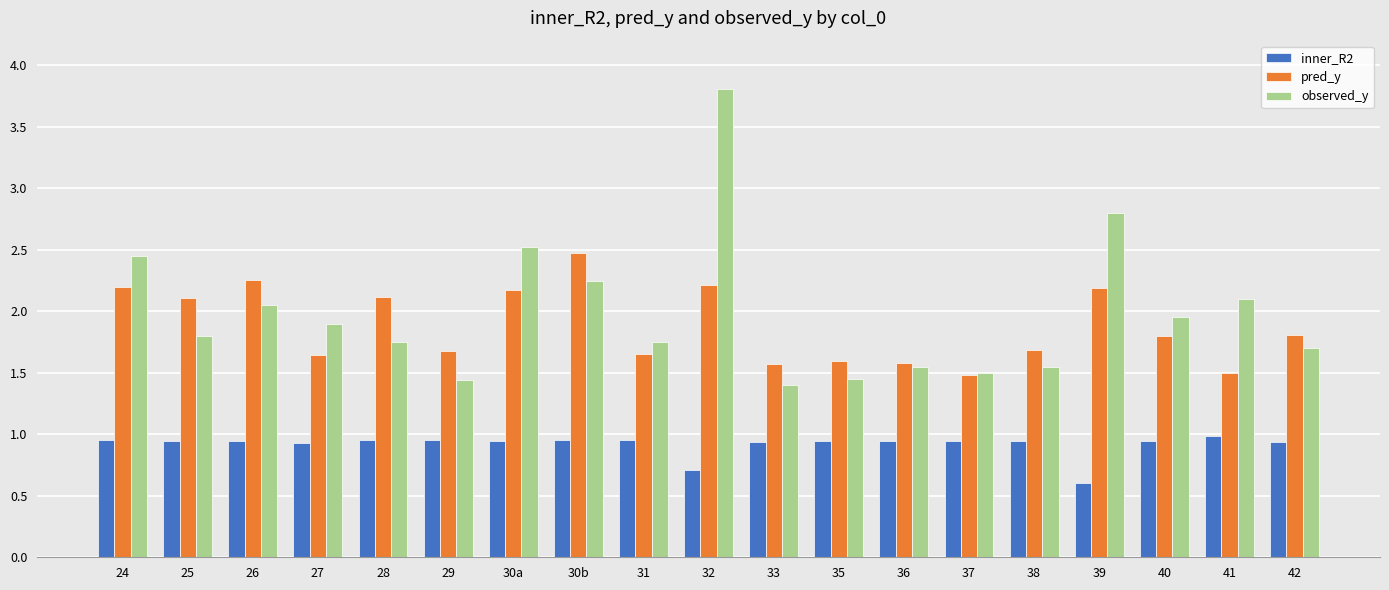

What position from the left is 31?

9